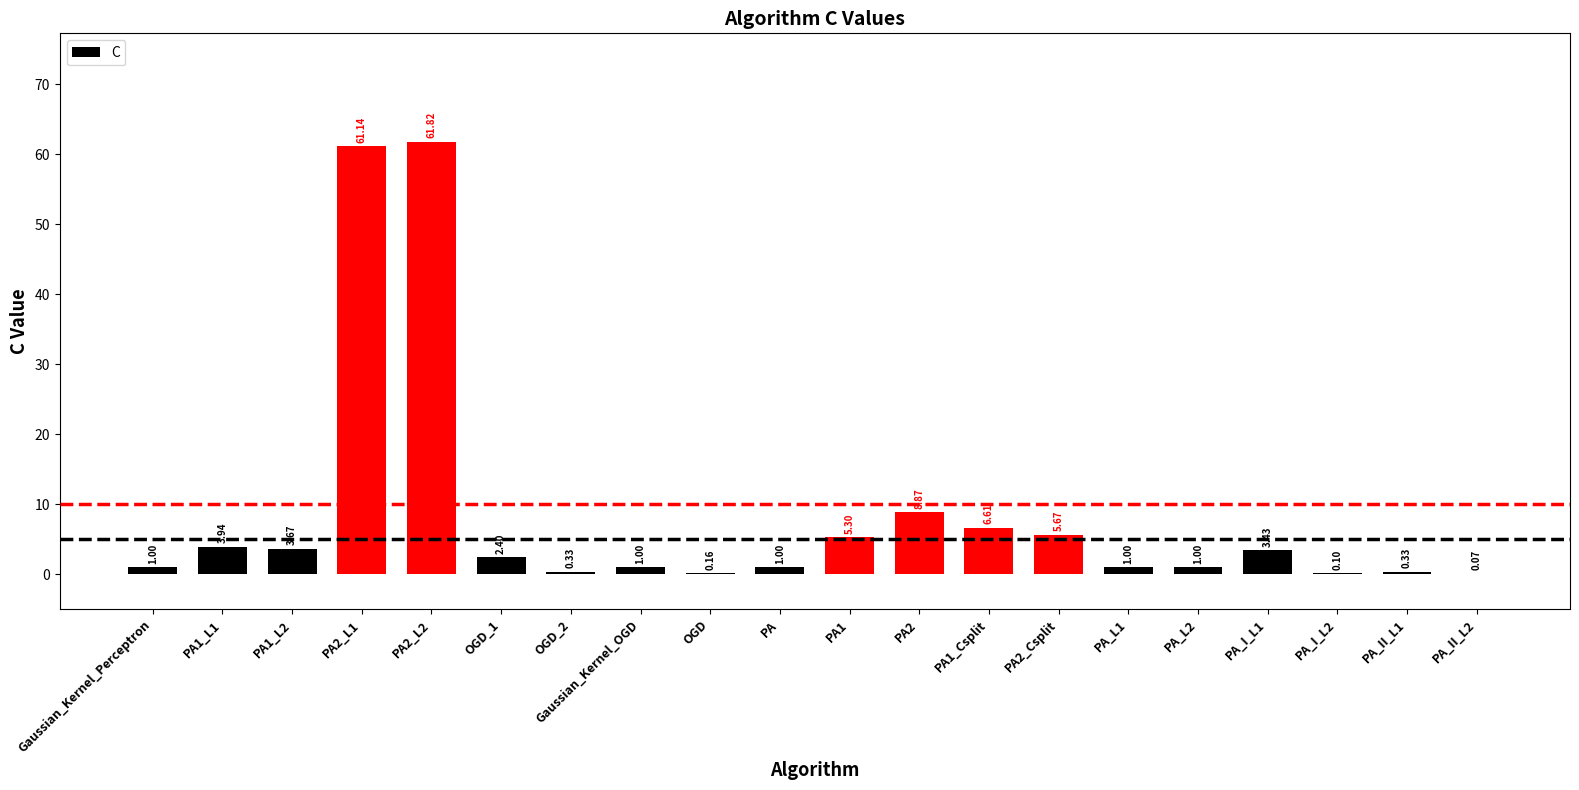

What is the change in value from Gaussian_Kernel_Perceptron to OGD_1?

+1.4